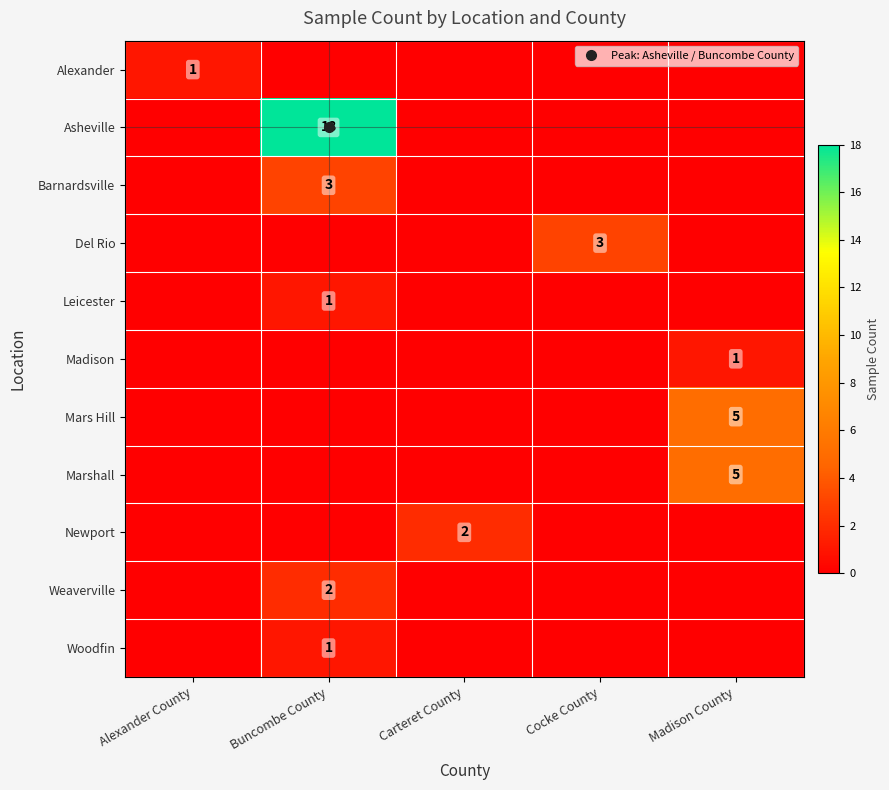

Which has a higher value, Cocke County or Madison County?

Cocke County